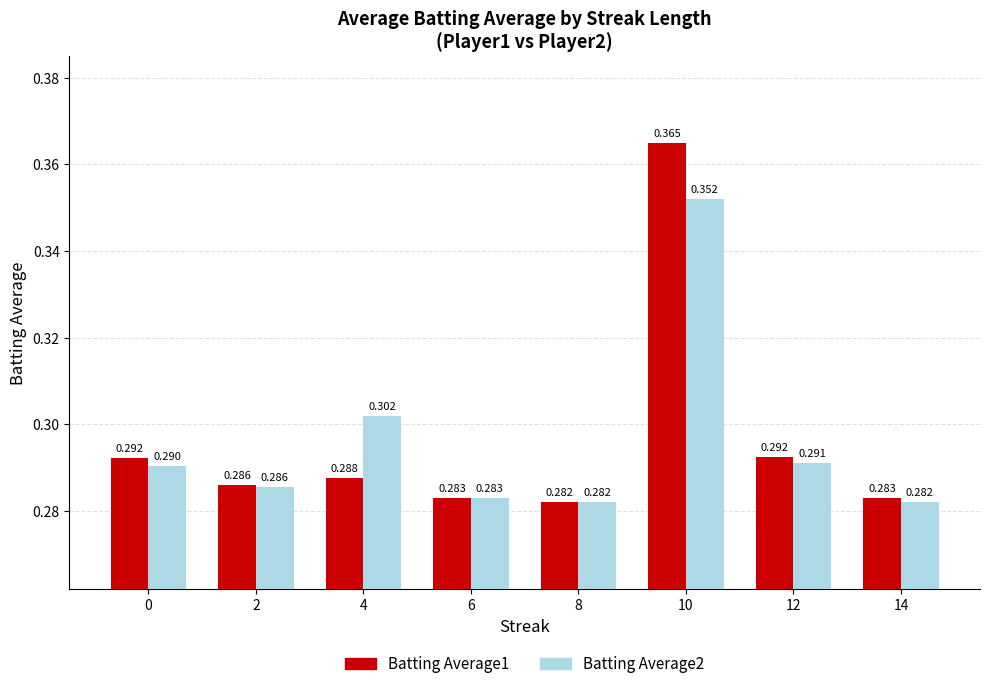

The Batting Average1 series shows 0.5 at 4. True or false?

False